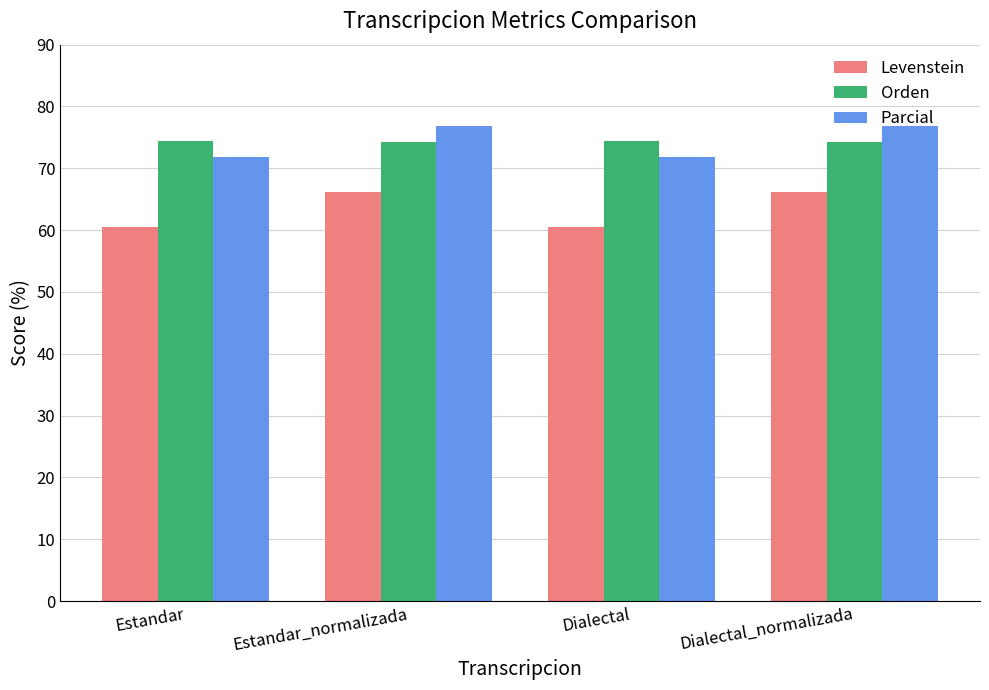

Is the value of Parcial at Dialectal greater than the value of Levenstein at Dialectal_normalizada?

Yes